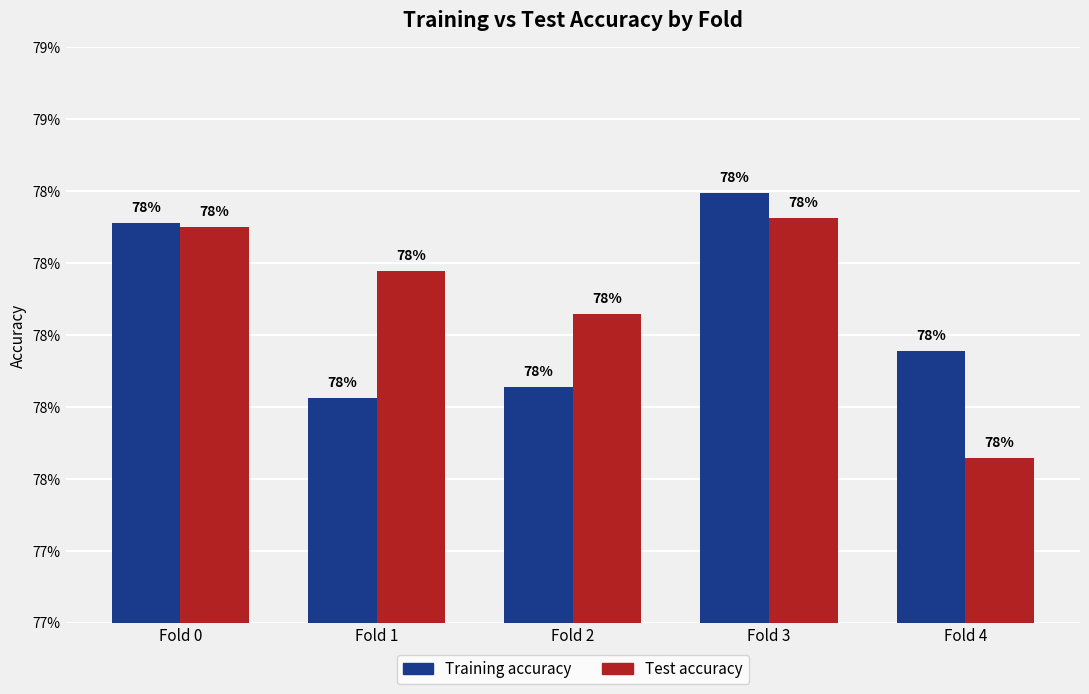

What are all the series names shown in the legend?

Training accuracy, Test accuracy